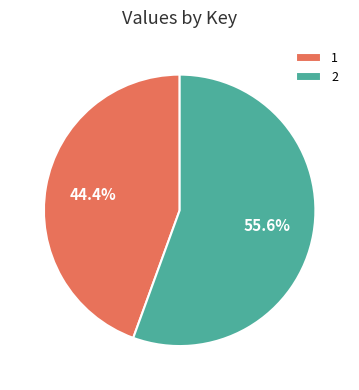

Is the sum of 2 and 1 greater than half?

Yes